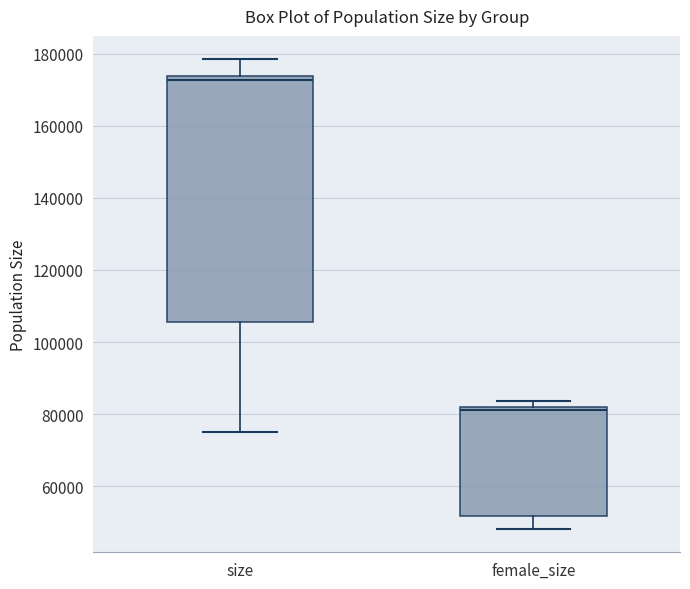

Comparing the boxes themselves (not the whiskers), which one is the tallest?

size